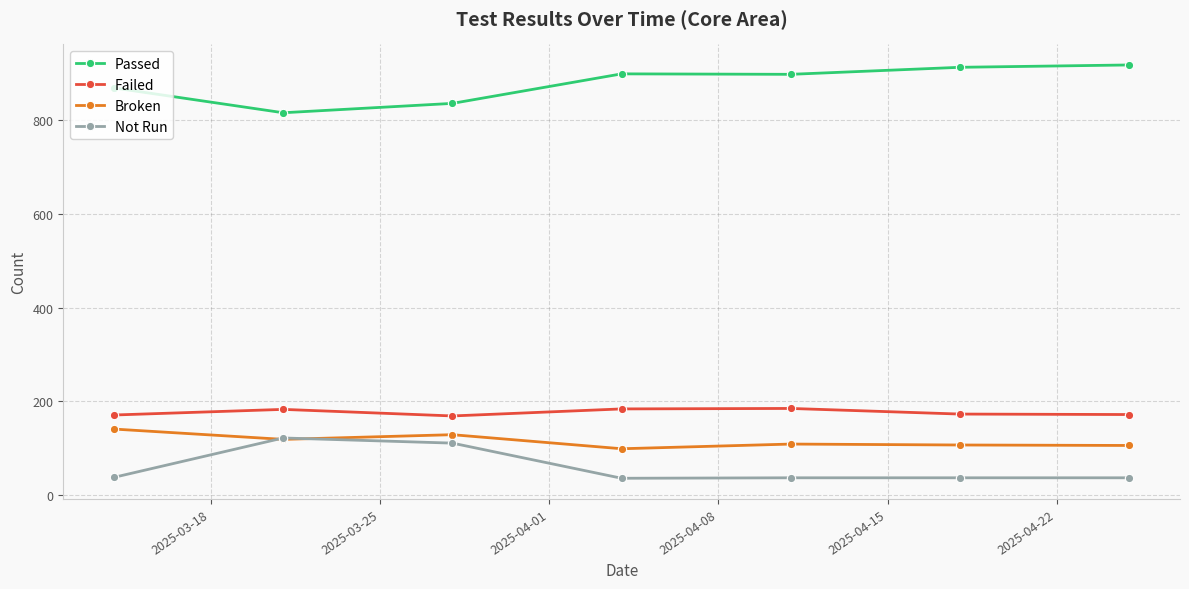

What is the average value of the Not Run series?

60